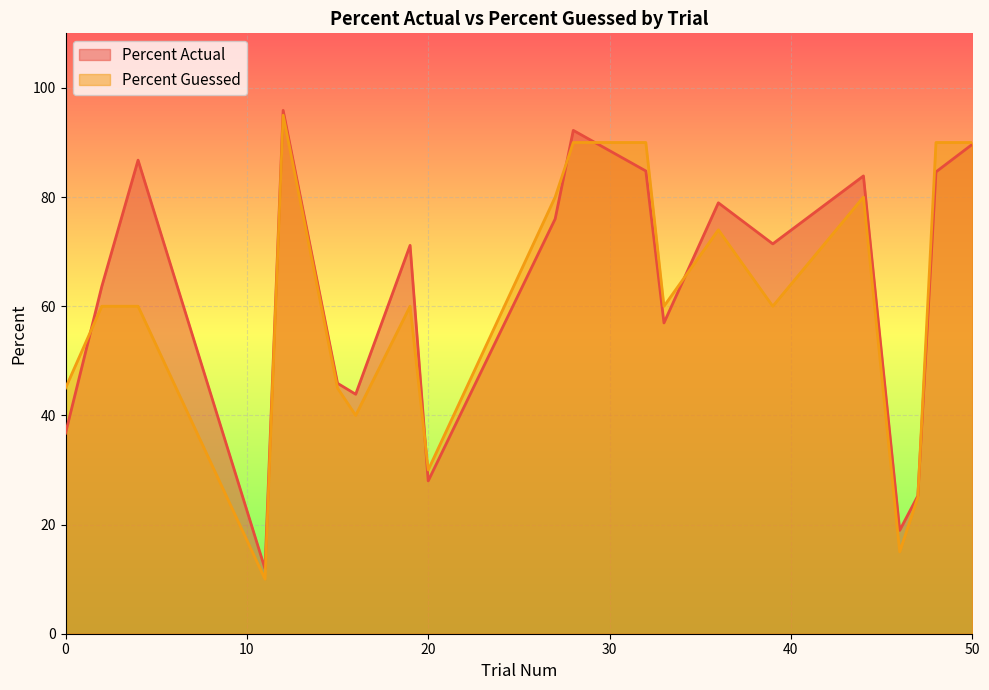

How many data points does each series have?

20